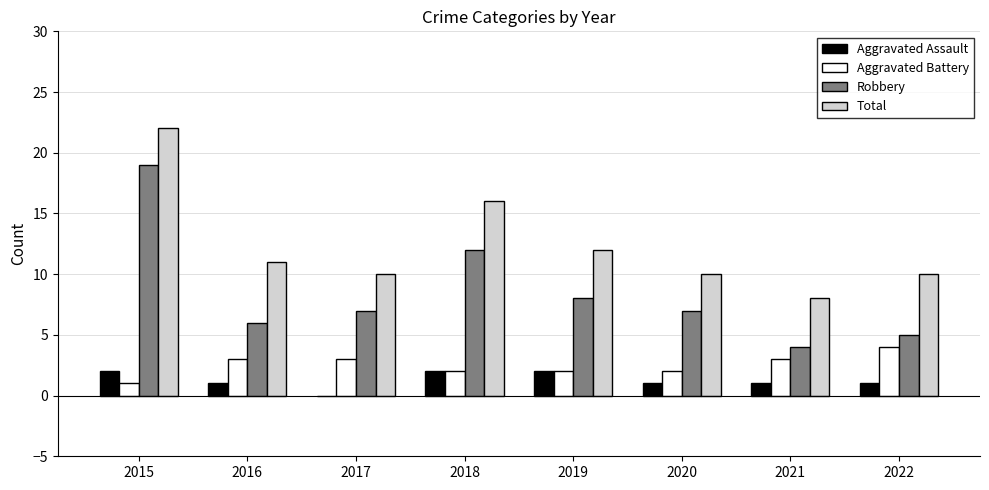

True or false: Aggravated Battery has a value of 2 at 2020.

True